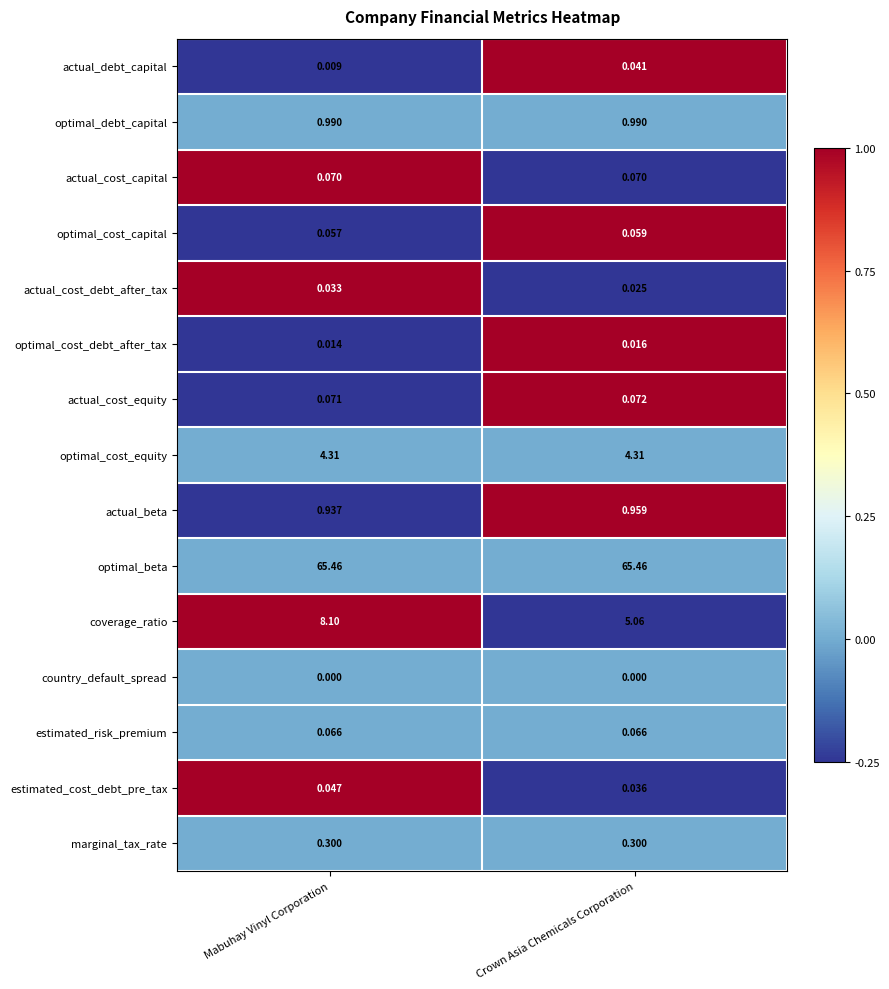

At which label does estimated_cost_debt_pre_tax reach its minimum?

Crown Asia Chemicals Corporation